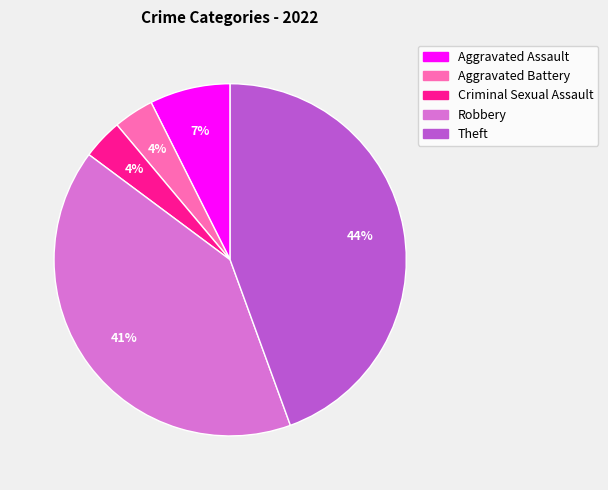

True or false: Criminal Sexual Assault accounts for 4% of the total.

True